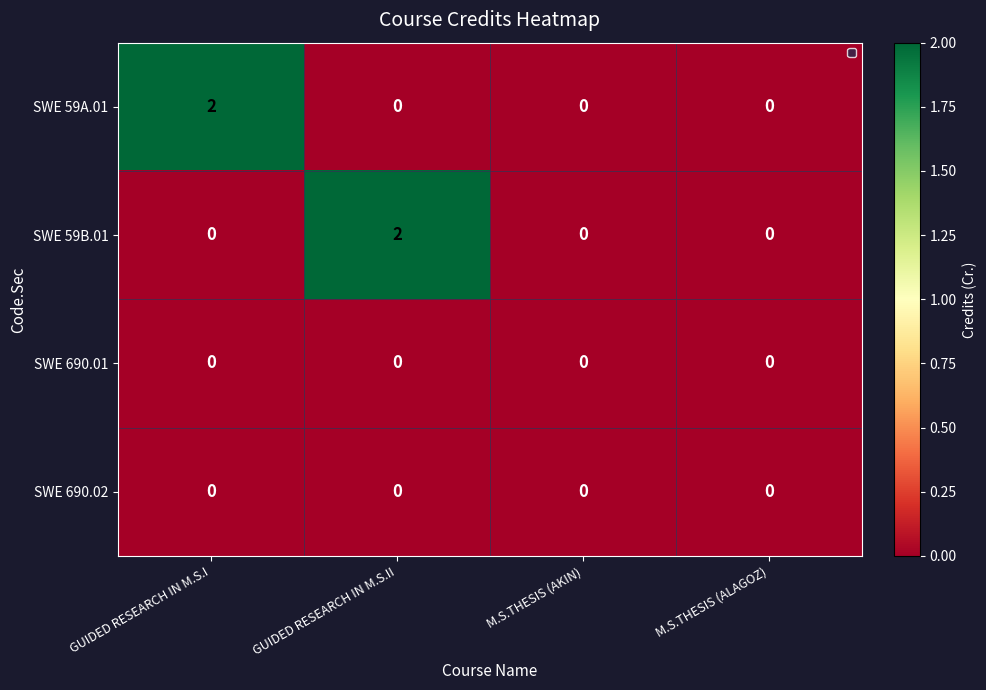

The SWE 690.02 series shows 0 at M.S.THESIS (AKIN). True or false?

True